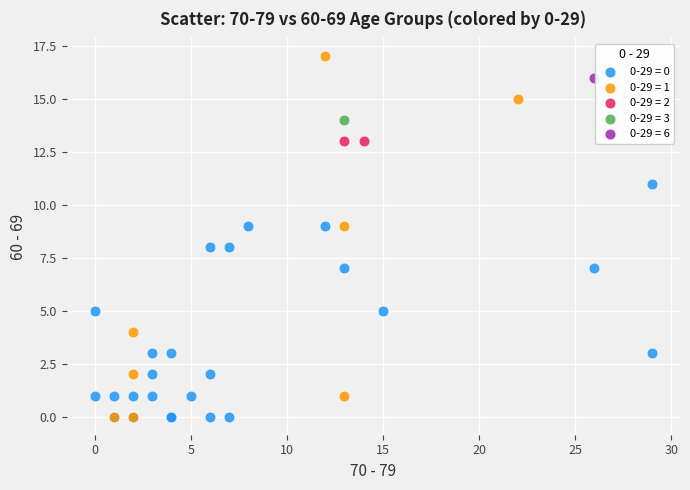

What are all the series names shown in the legend?

0-29 = 0, 0-29 = 1, 0-29 = 2, 0-29 = 3, 0-29 = 6